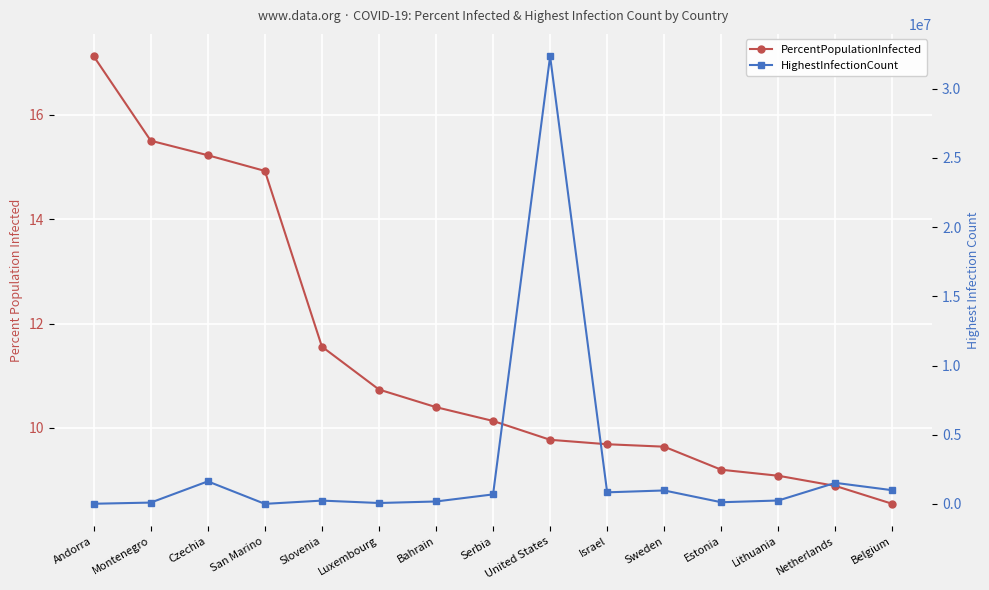

What is the average value of the PercentPopulationInfected series?

11.4